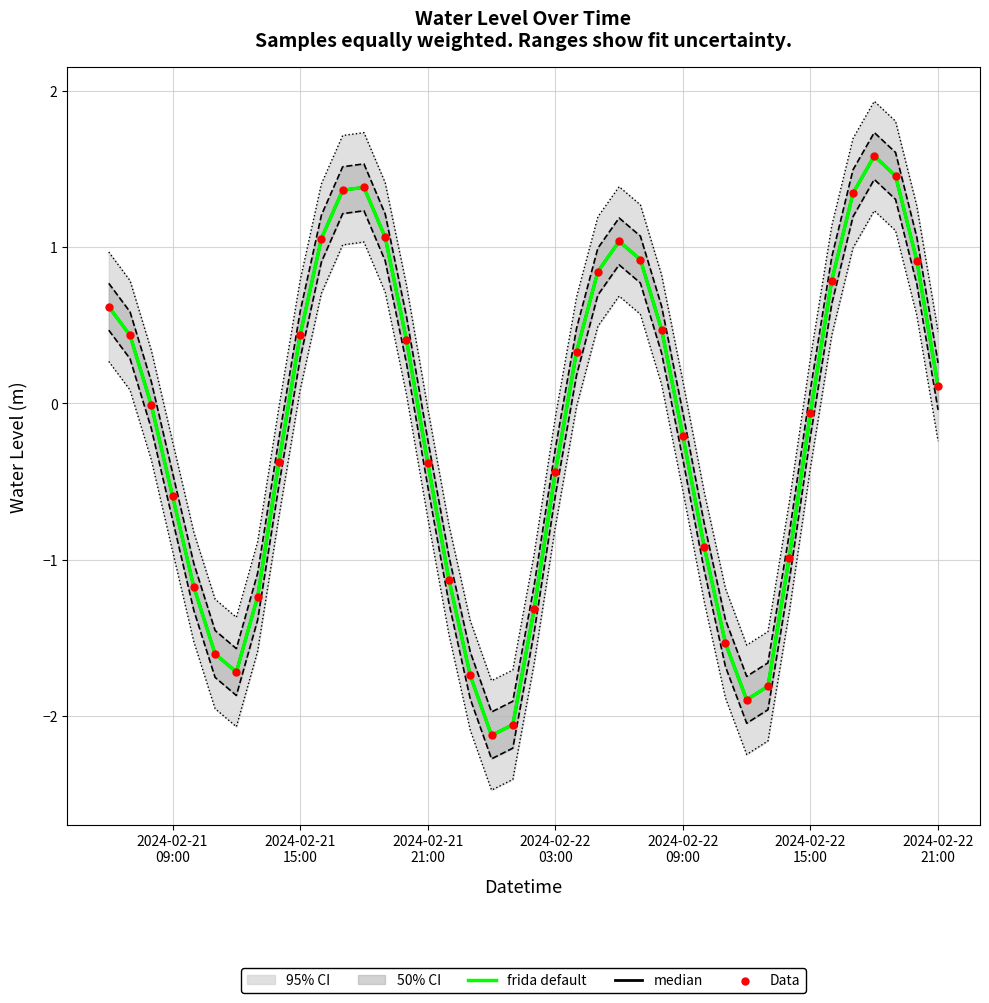

Which series reaches the minimum Y coordinate?

frida default